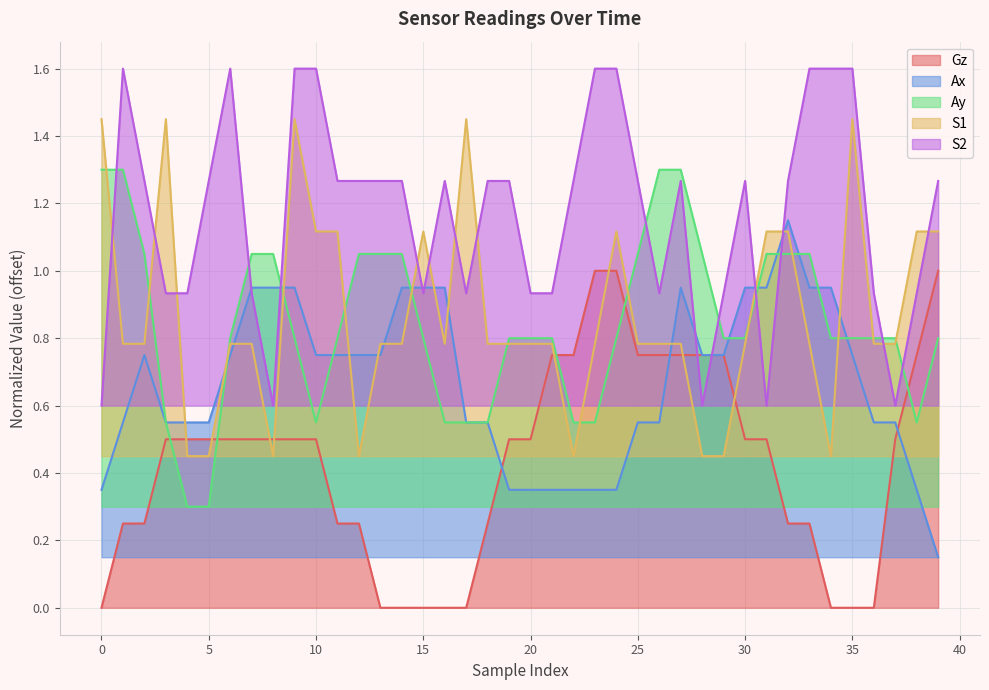

List the series in order of their peak value, highest first.

S2, S1, Ay, Ax, Gz